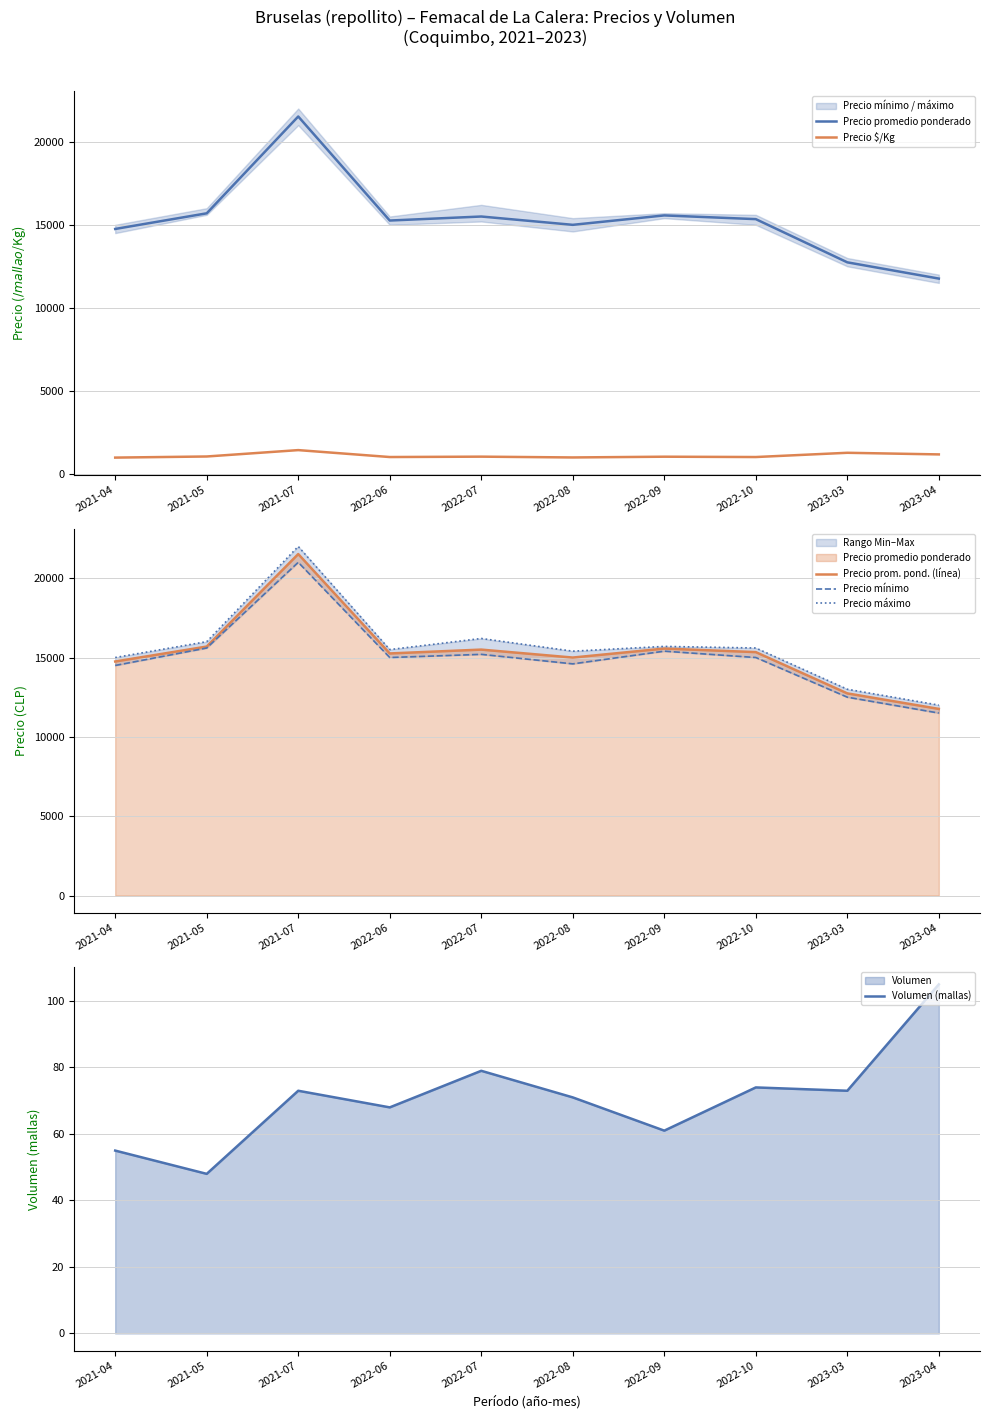

Is it true that Precio promedio ponderado equals 8845 at 2022-10?

False